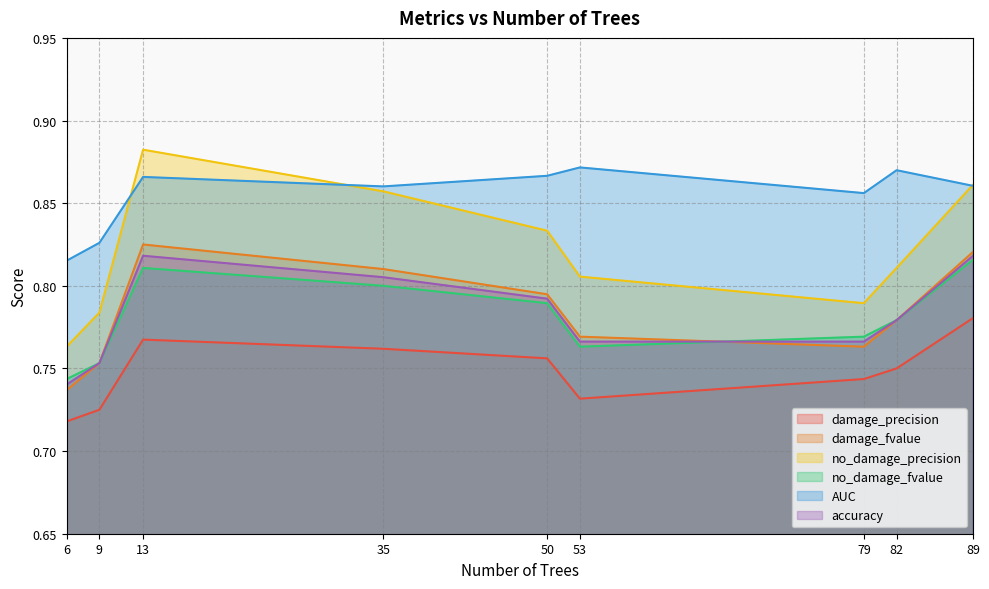

Rank the categories by damage_precision value from highest to lowest.

89, 13, 35, 50, 82, 79, 53, 9, 6